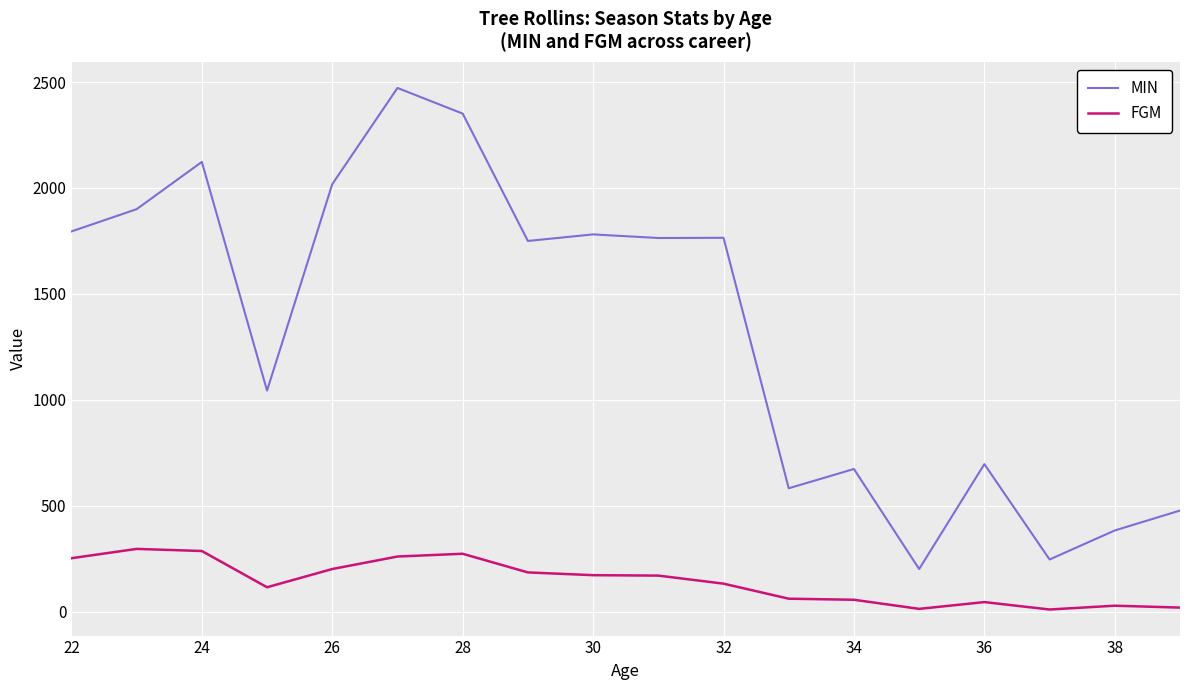

What is the highest value of the FGM series?

297